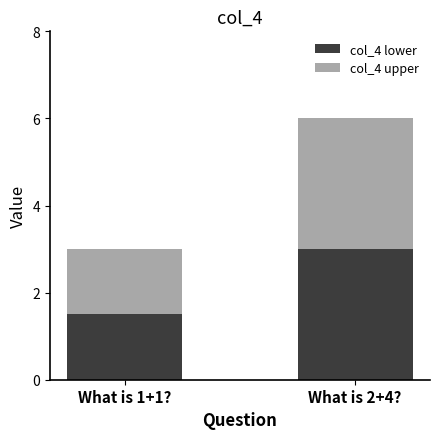

What is the sum of all col_4 lower values?

4.5